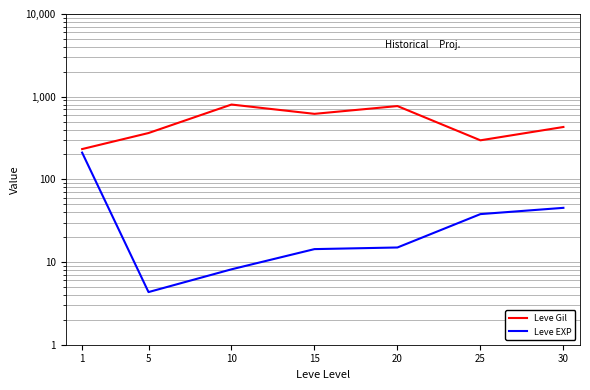

At which label does Leve EXP reach its minimum?

5